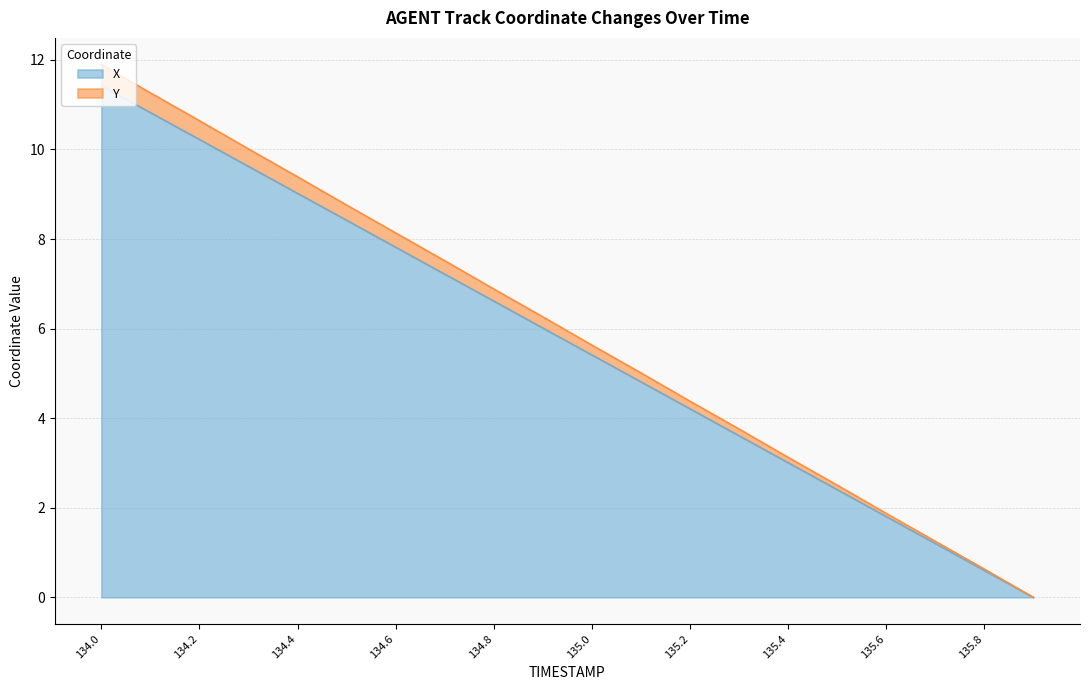

True or false: Y and X intersect in this chart.

False